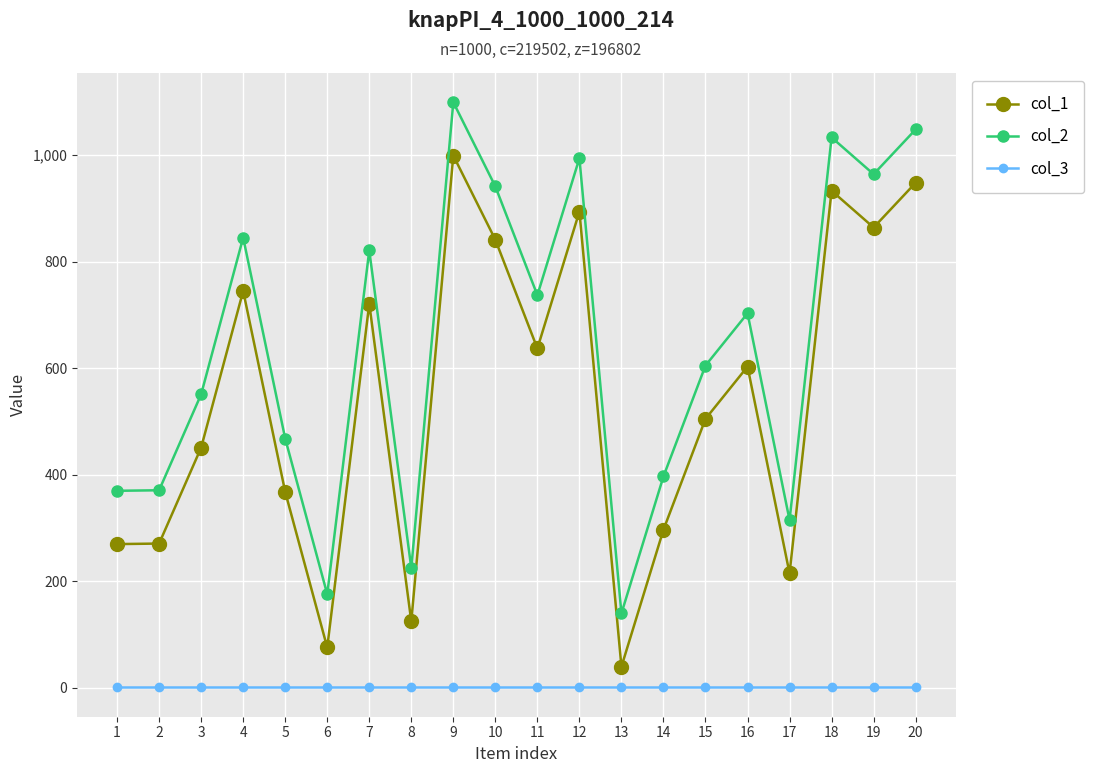

True or false: col_3 and col_1 cross at least once.

False